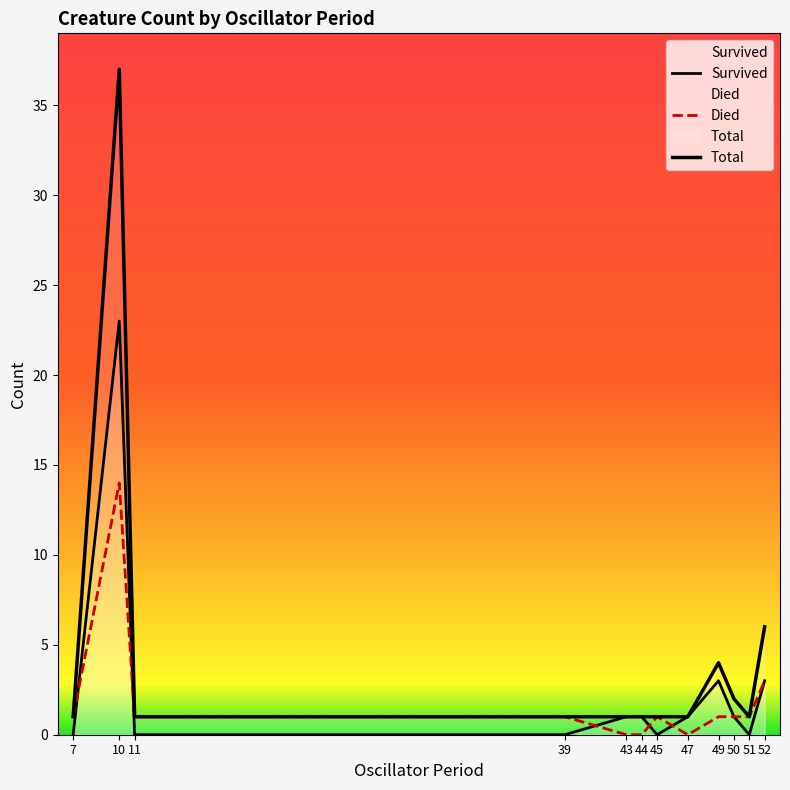

Which category has the lowest value across all series?

7